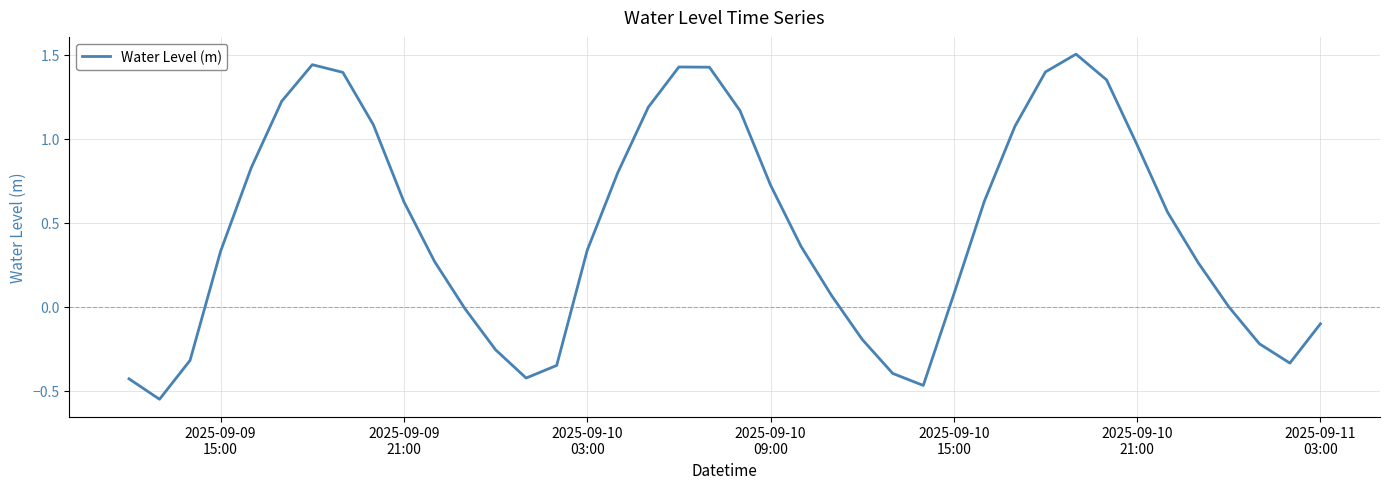

What is the greatest value displayed?

1.5